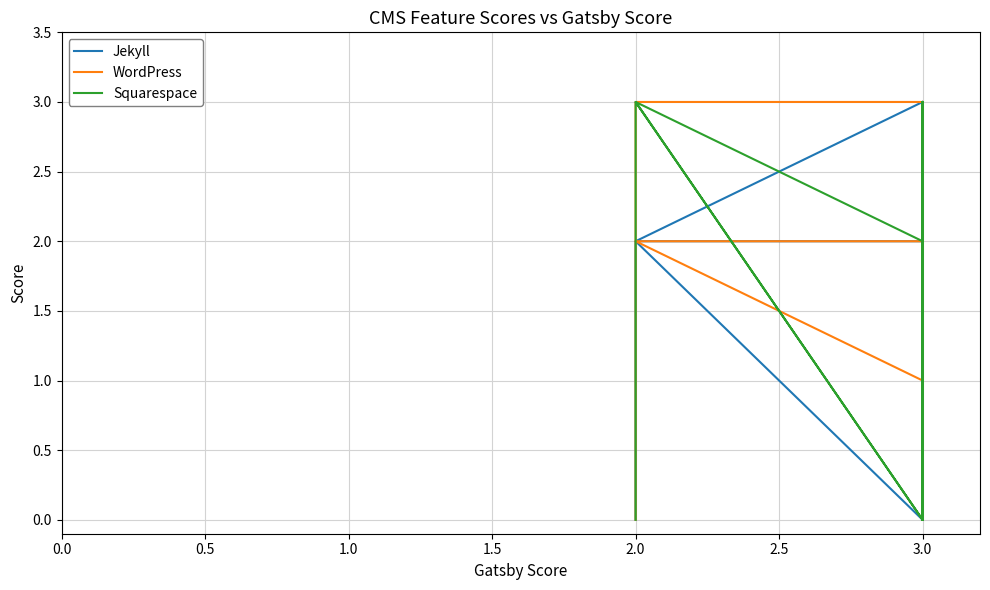

Is this an area chart (filled region under the line)?

No